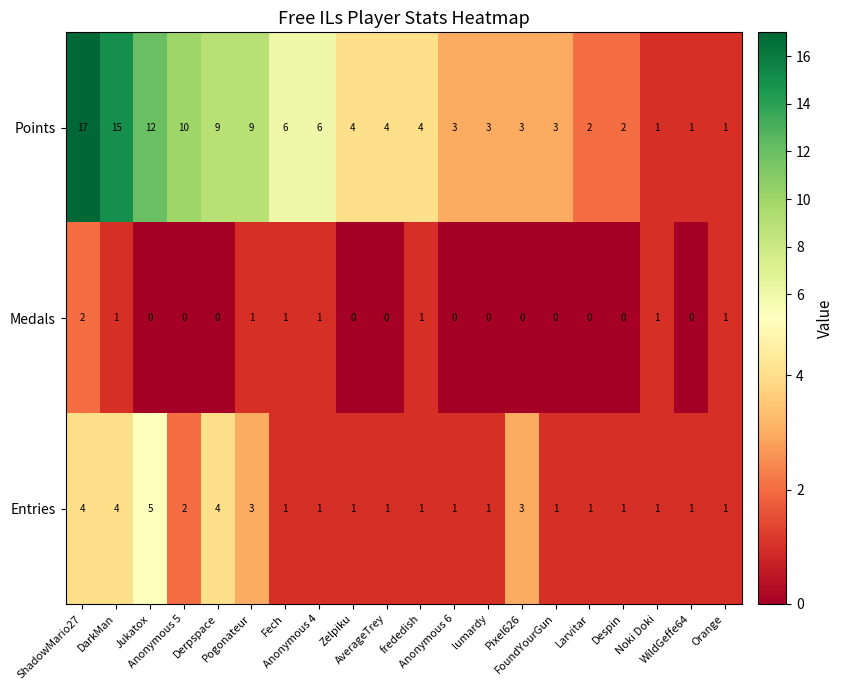

How many data points does each series have?

20